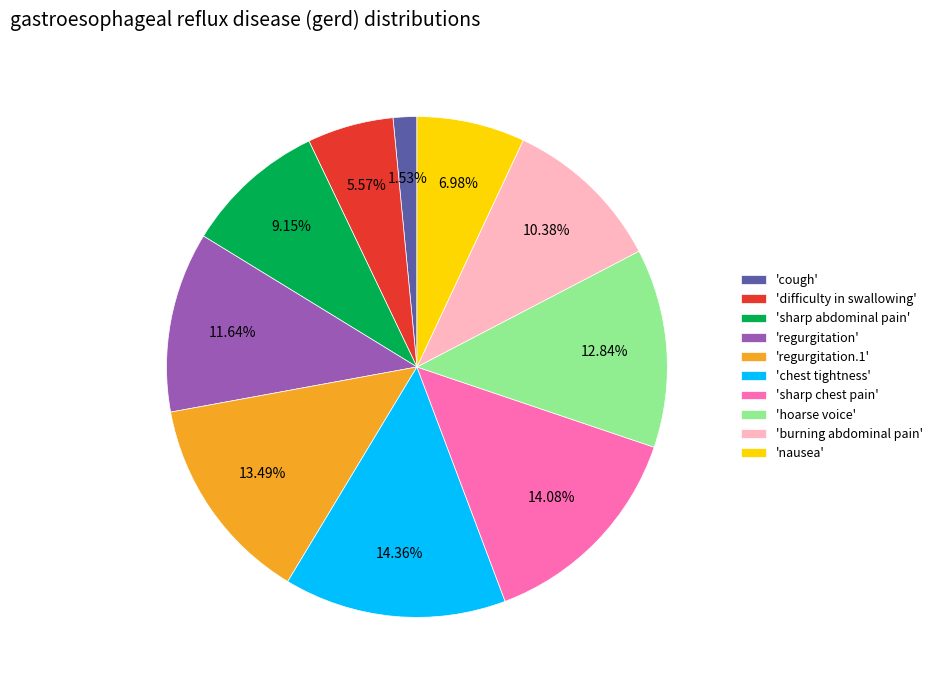

What is the smallest slice in the pie chart?

'cough'